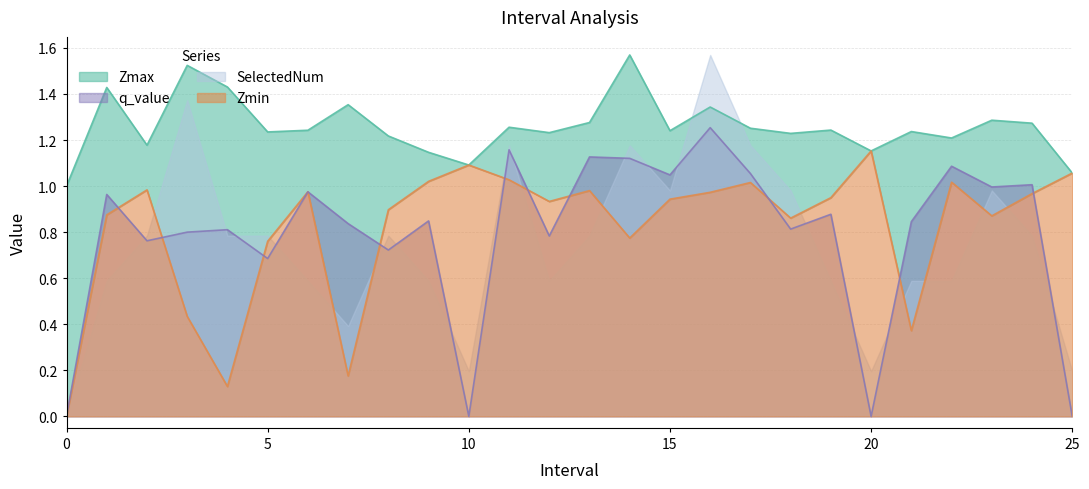

At which category does Zmax reach its first local peak?

1